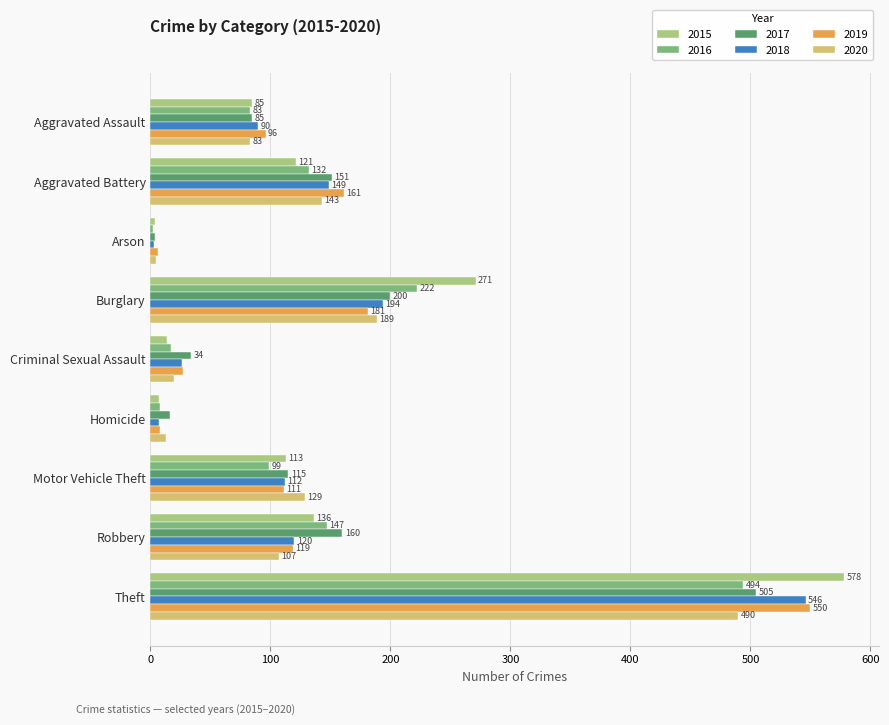

Which category has the lowest value across all series?

Arson